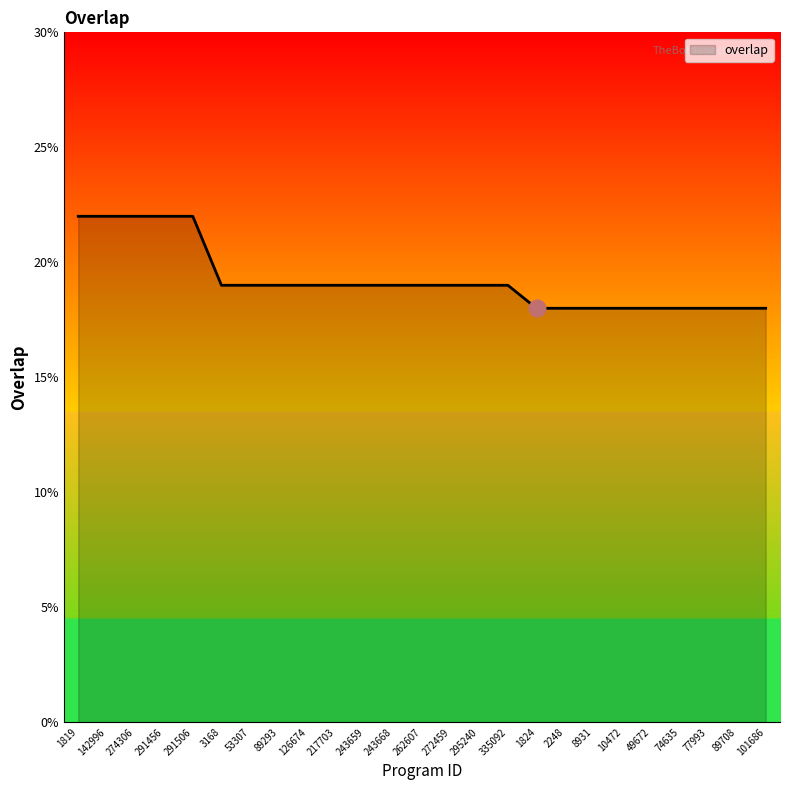

Reading right to left, extract all data points from this chart.

101686=18	89708=18	77993=18	74635=18	49672=18	10472=18	8931=18	2248=18	1824=18	335092=19	295240=19	272459=19	262607=19	243668=19	243659=19	217703=19	126674=19	89293=19	53307=19	3168=19	291506=22	291456=22	274306=22	142996=22	1819=22